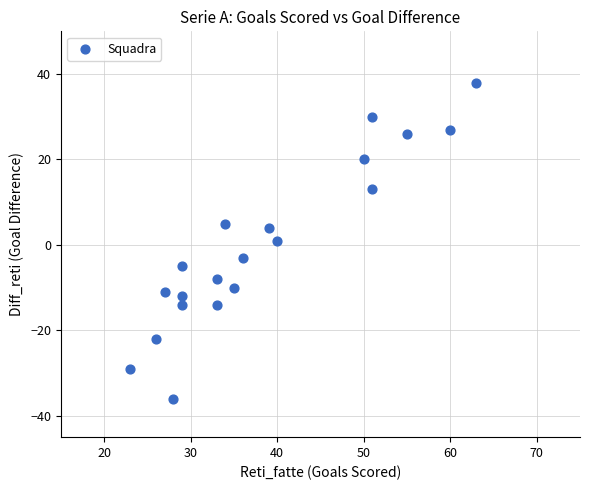

What is the range of X values (max minus min)?

40